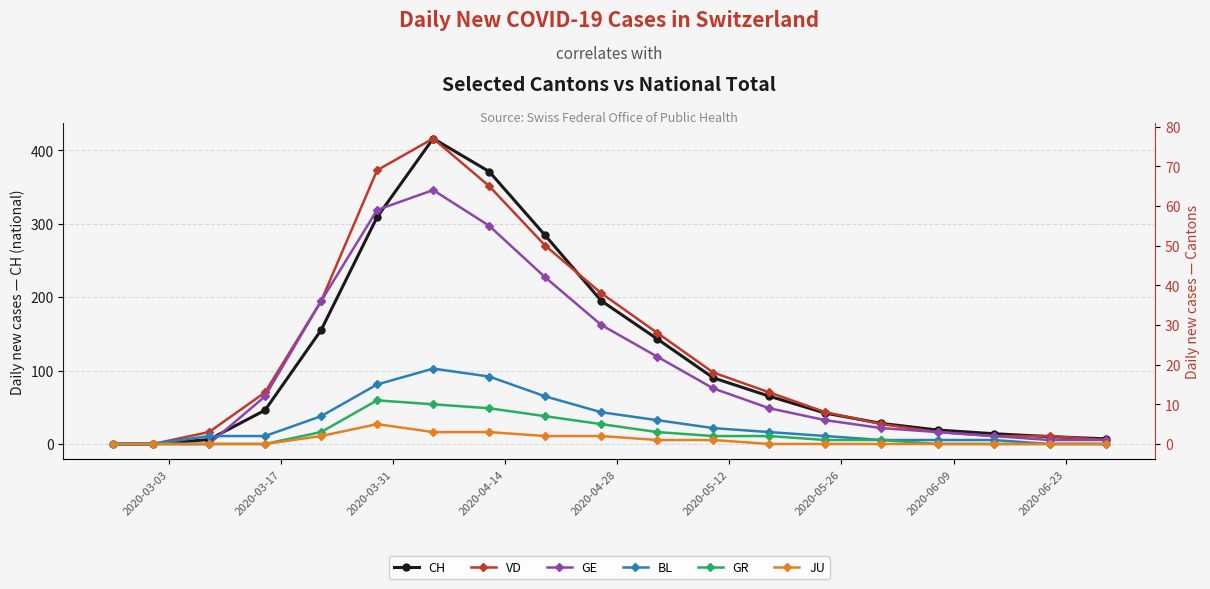

In GE, how many points are higher than both neighbors (excluding endpoints)?

1